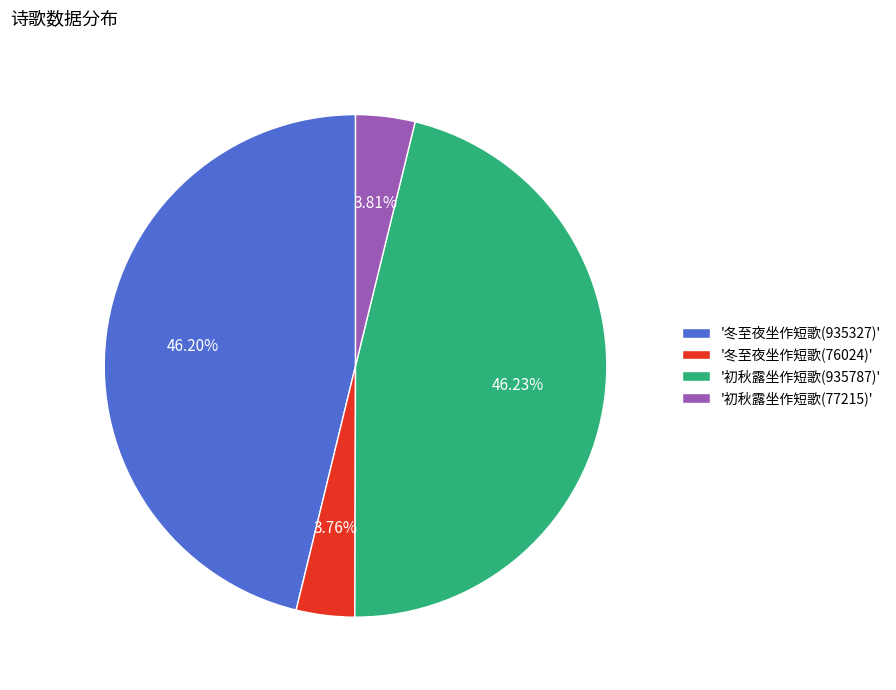

Does '冬至夜坐作短歌(76024)' account for over 50% of the chart?

No